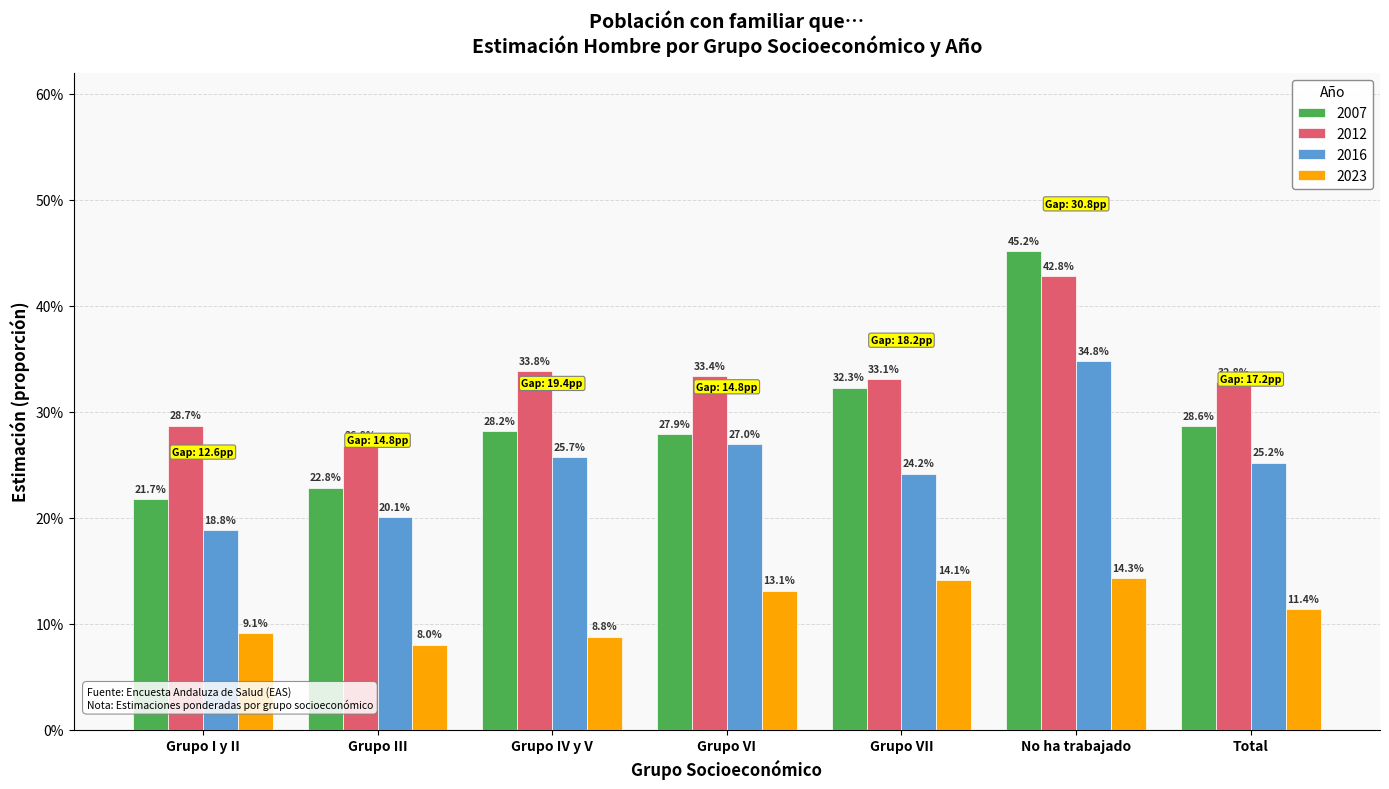

Does the chart contain any negative values?

No